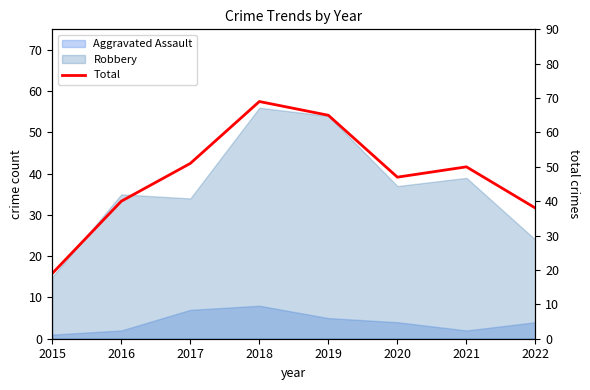

How many data points are less than 50?

4